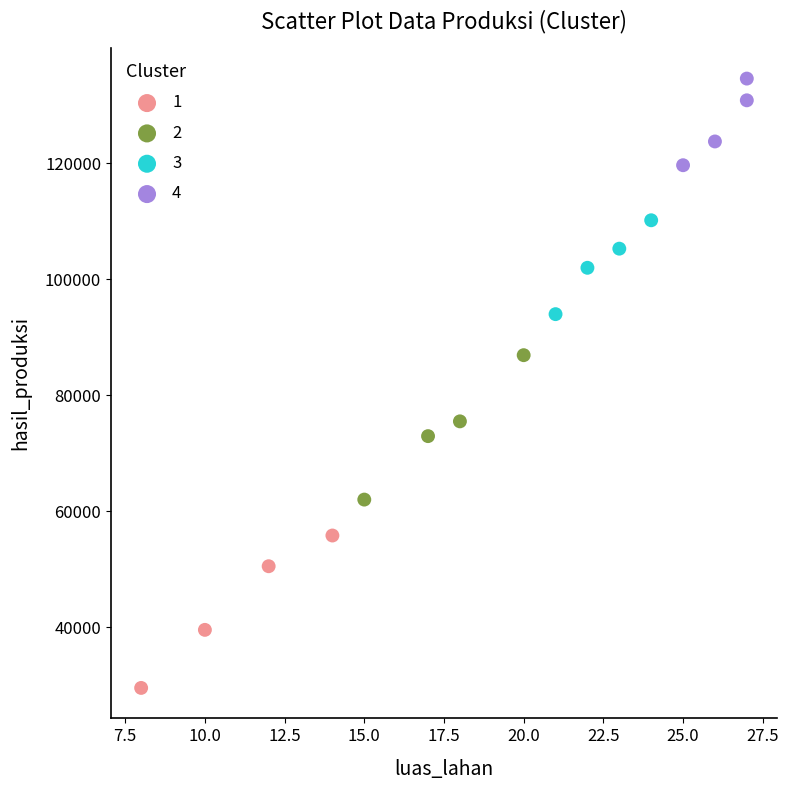

Which series reaches the minimum Y coordinate?

1